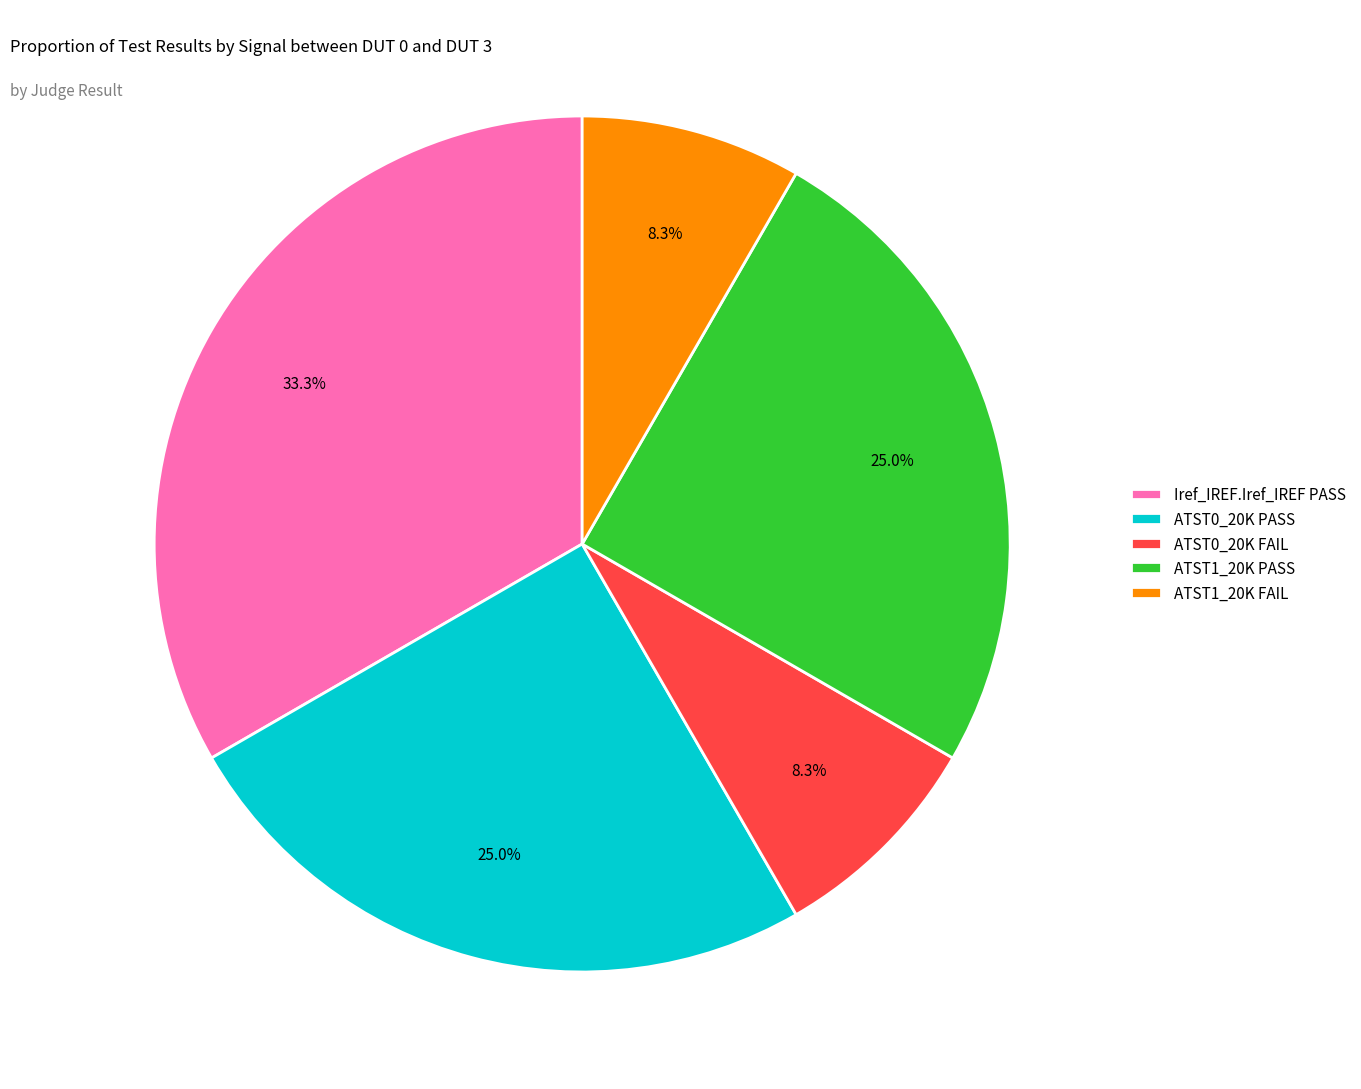

Which category has the biggest portion of the pie?

Iref_IREF.Iref_IREF PASS